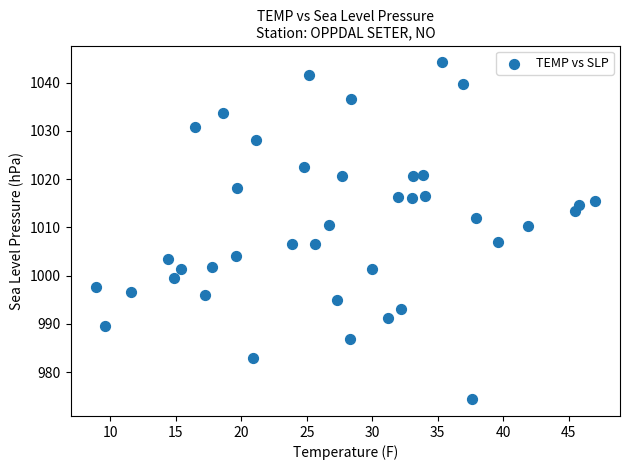

What is the range of Y values (max minus min)?

69.8